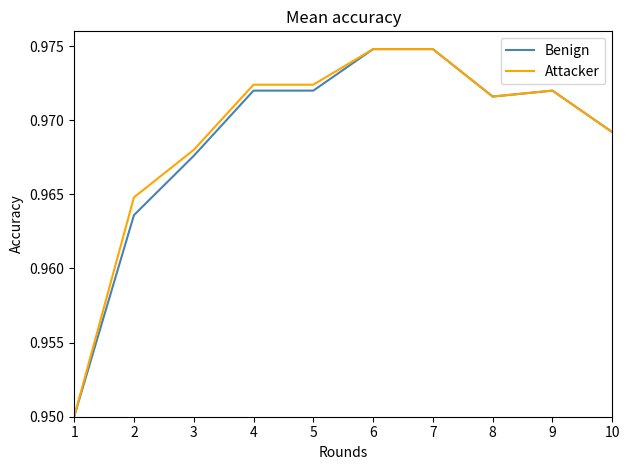

Count the number of categories in the chart.

10